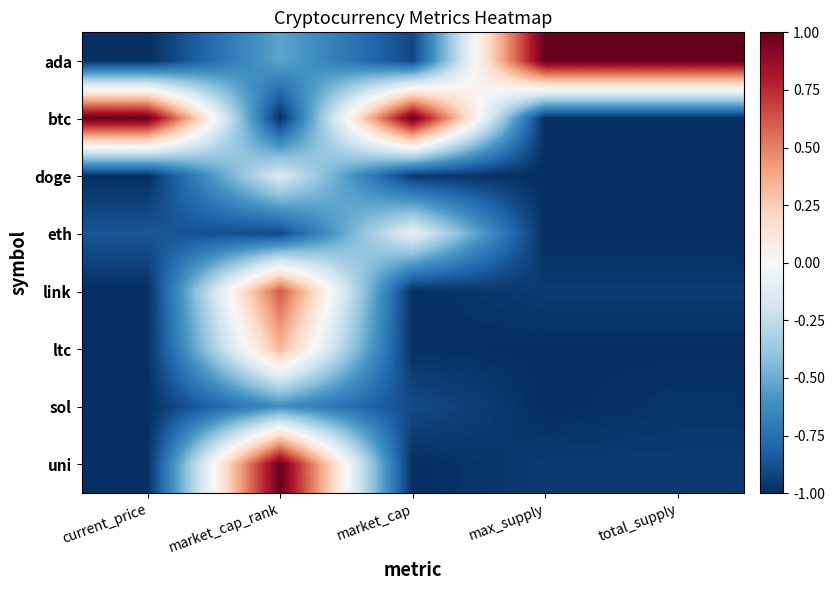

Which label corresponds to the largest value in the chart?

max_supply